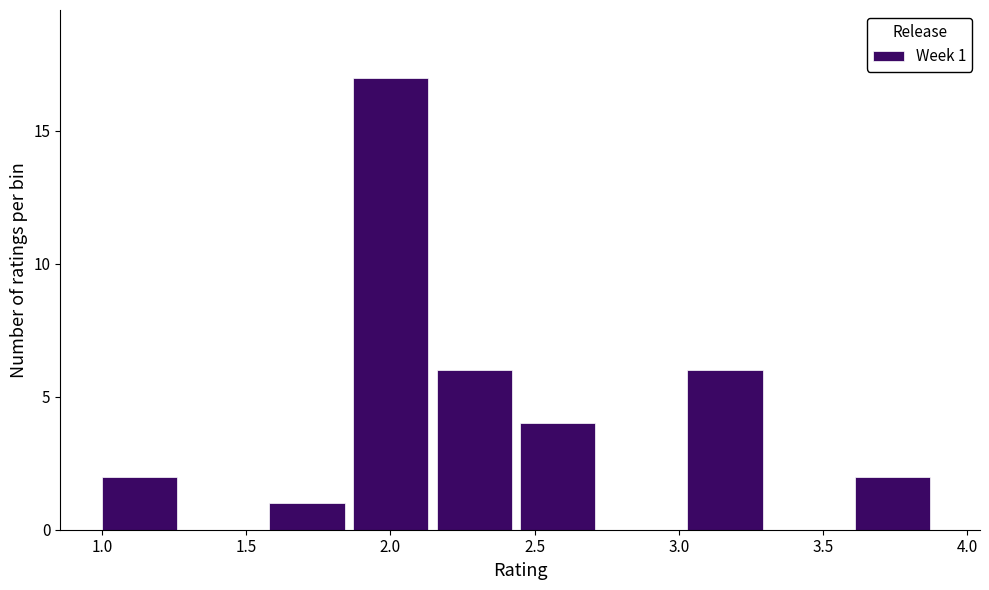

Which range on the x-axis has the tallest bar?

1.87 to 2.16